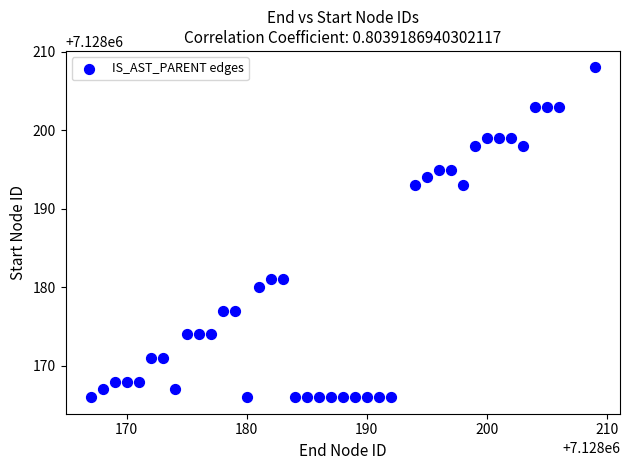

What is the range of Y values (max minus min)?

42